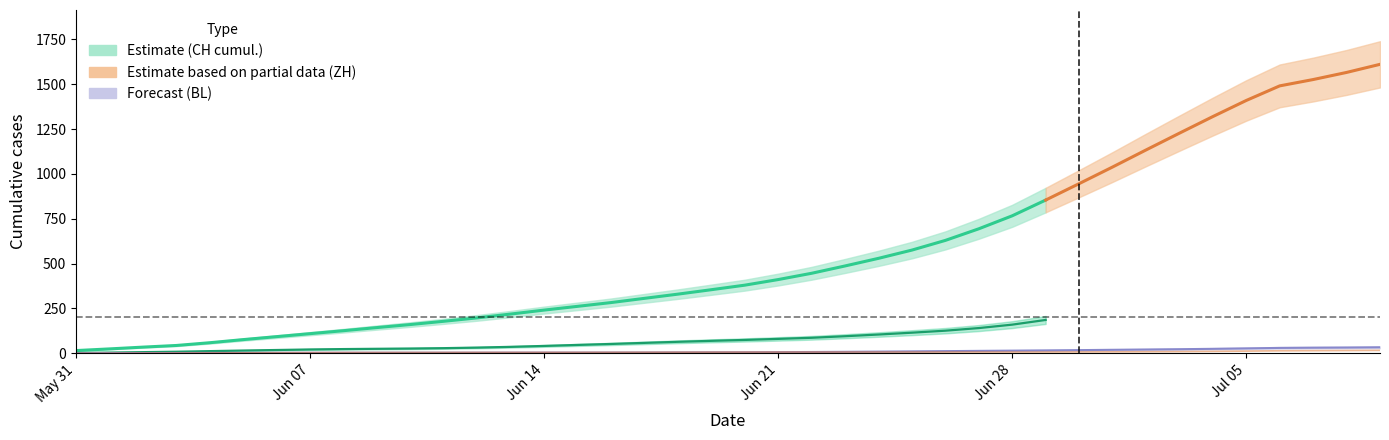

What is the maximum value shown in the chart?

1752